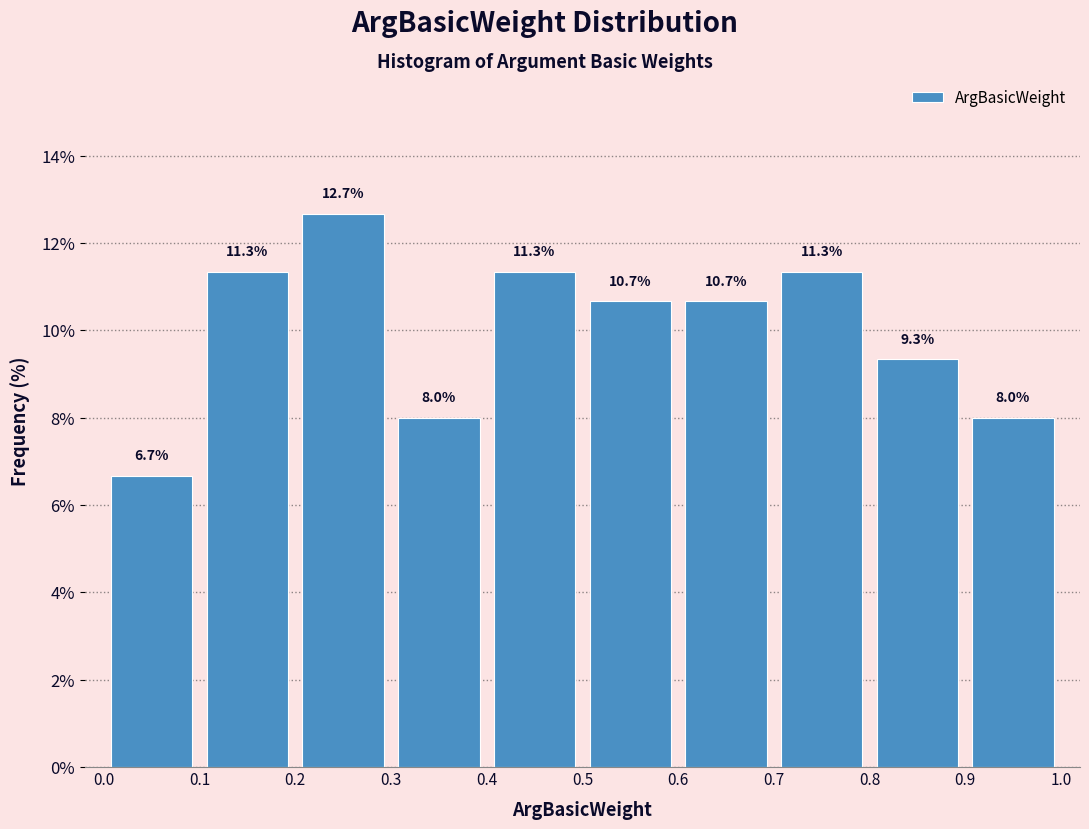

Reading left to right, transcribe this chart: for each bar, give the range it covers on the x-axis and its height.

0.0 to 0.1: 6.7
0.1 to 0.2: 11.3
0.2 to 0.3: 12.7
0.3 to 0.4: 8.0
0.4 to 0.5: 11.3
0.5 to 0.6: 10.7
0.6 to 0.7: 10.7
0.7 to 0.8: 11.3
0.8 to 0.9: 9.3
0.9 to 1.0: 8.0